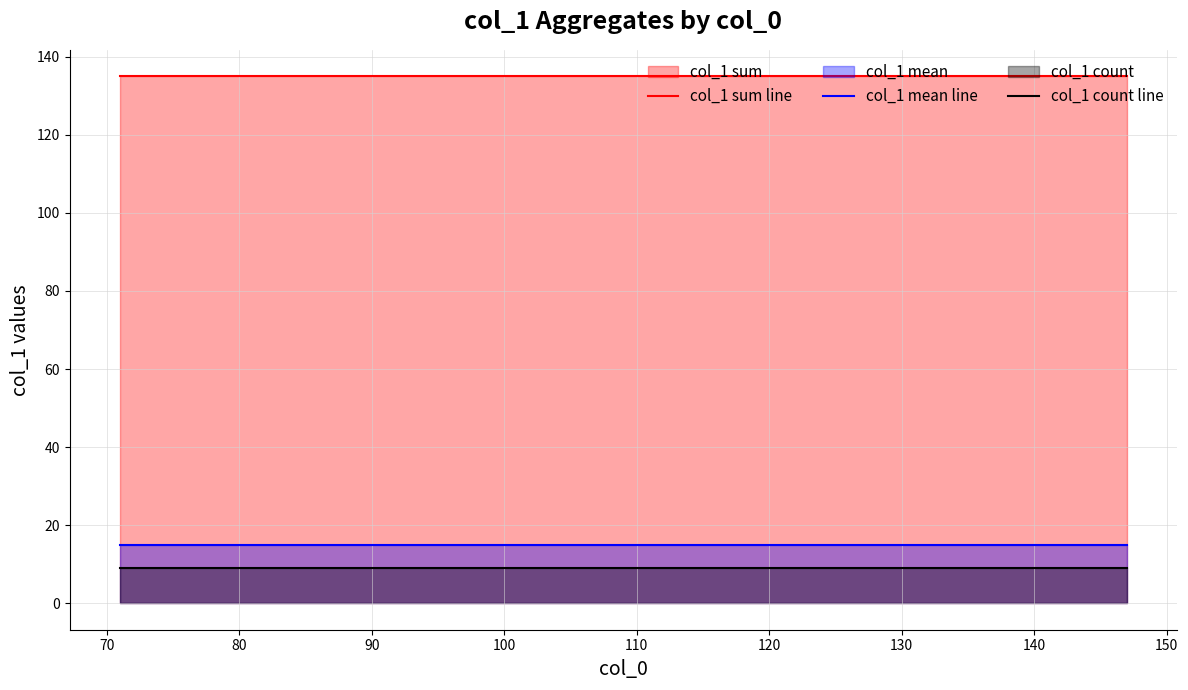

List the series in order of their peak value, lowest first.

col_1 count line, col_1 mean line, col_1 sum line